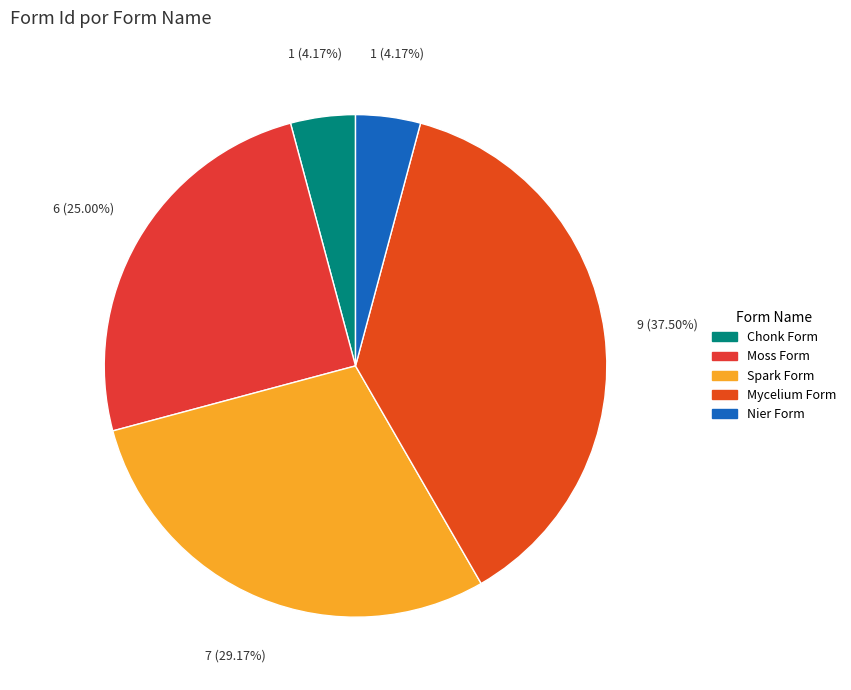

To the nearest percent, what is the difference between the Spark Form and Chonk Form slice percentages?

25%